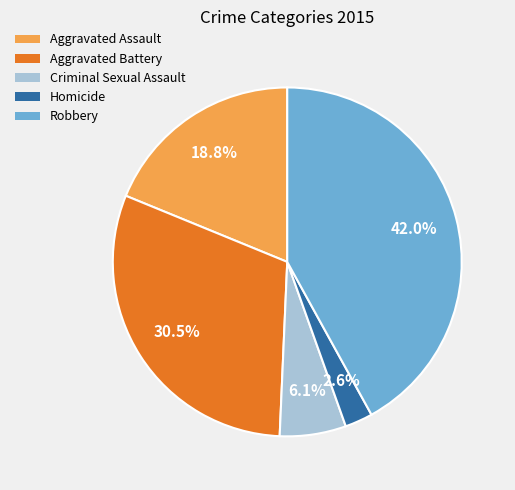

Which category has the smallest portion of the pie?

Homicide